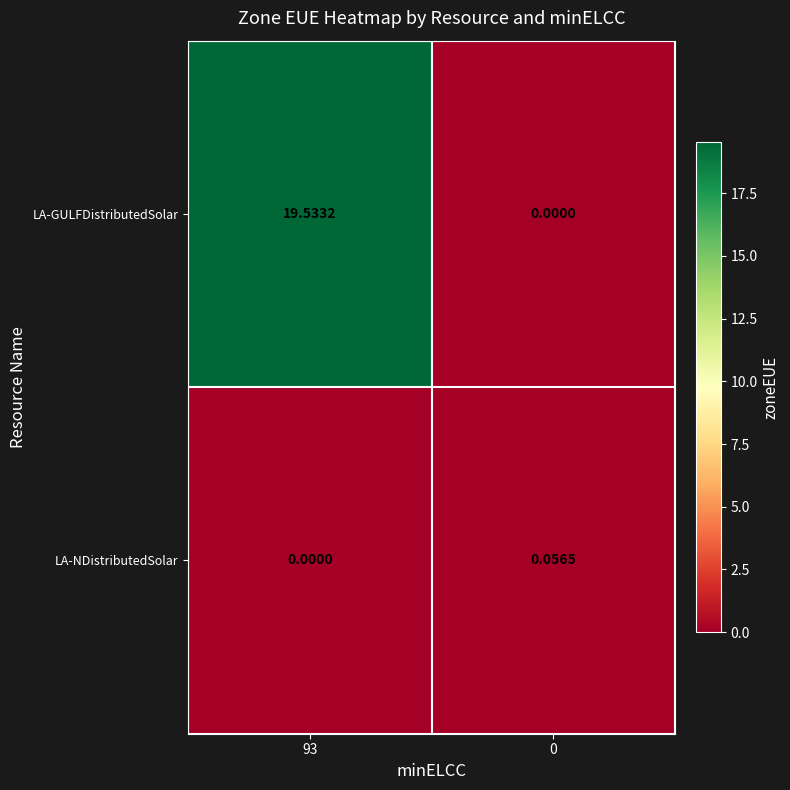

At which category is the sum across all series the highest?

93